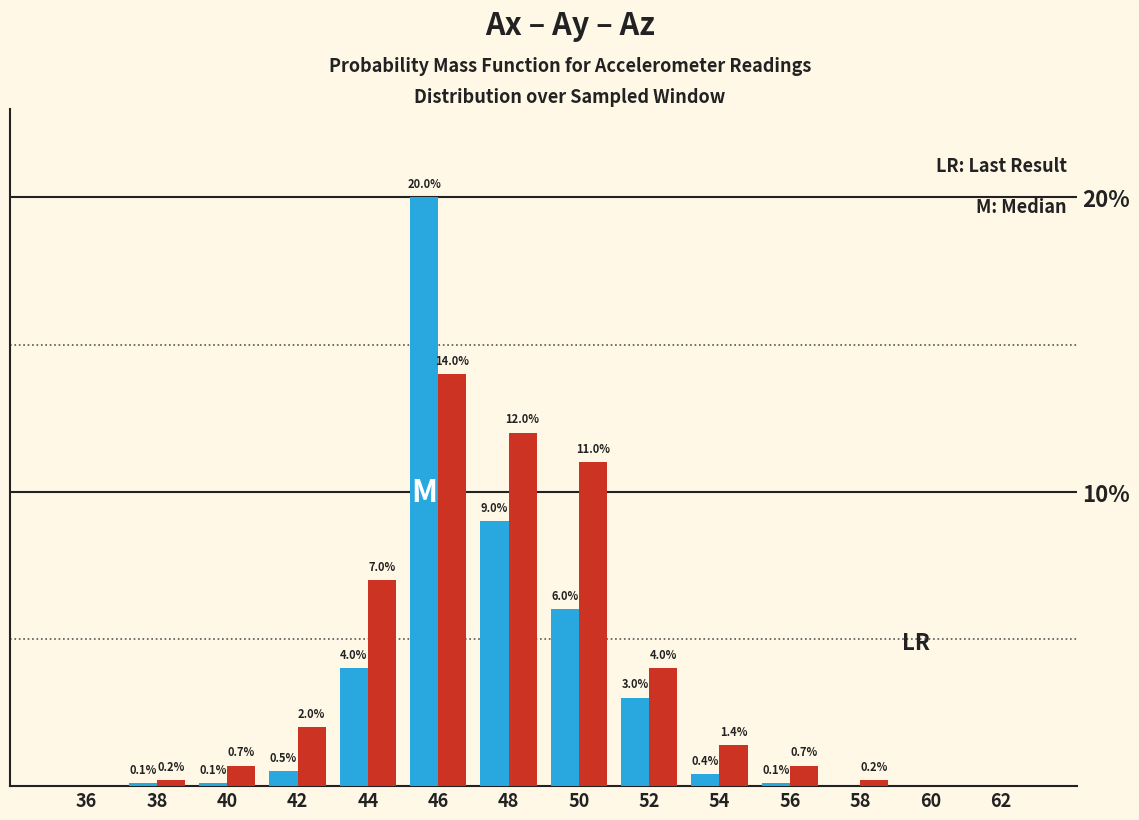

Which category has the highest value across all series?

46